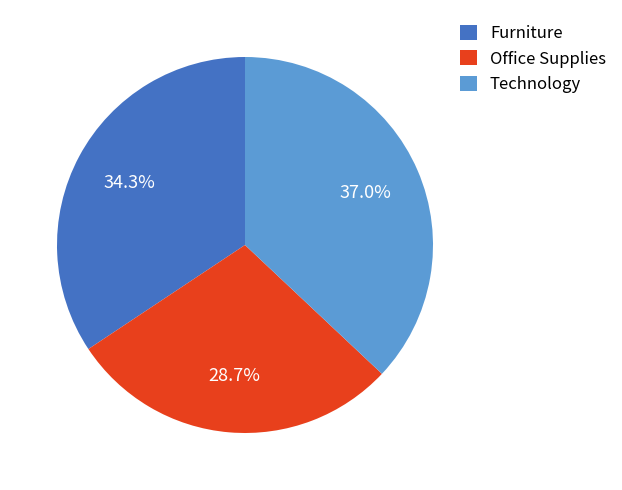

Which category has the biggest portion of the pie?

Technology